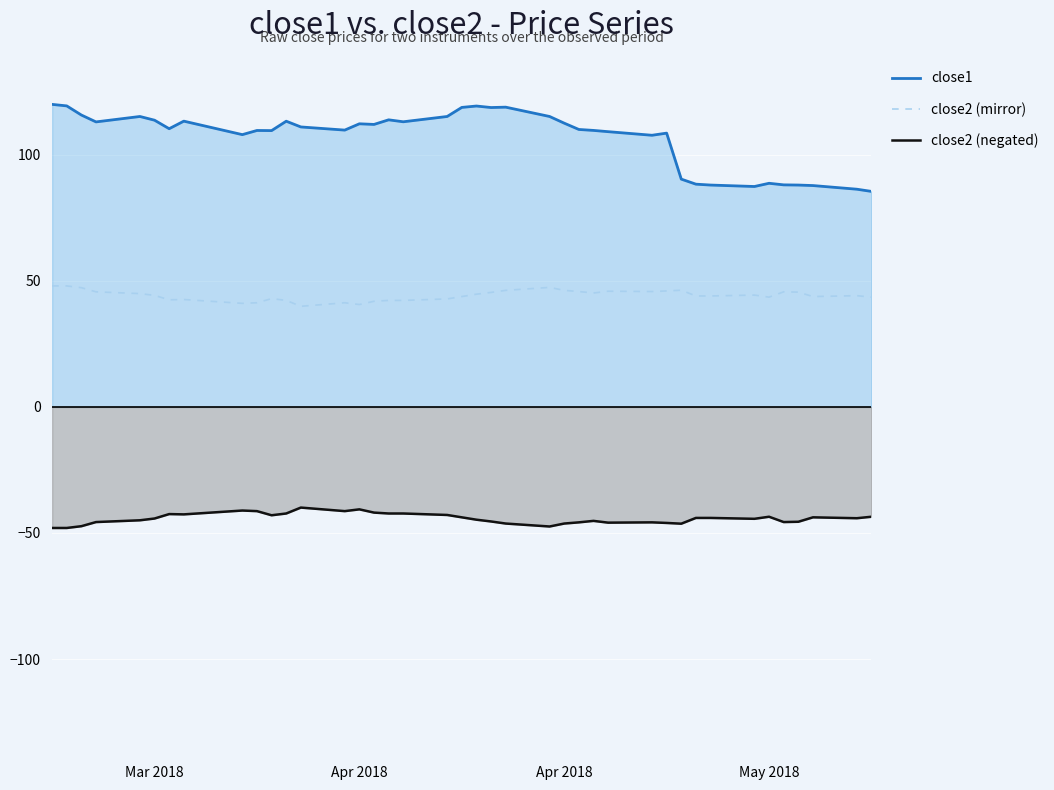

How many lines are shown in the chart?

3